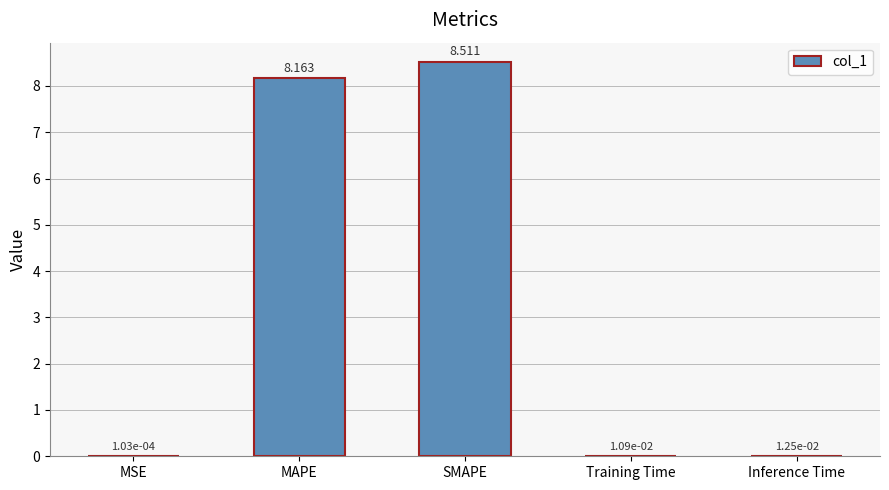

Are the bars horizontal?

No